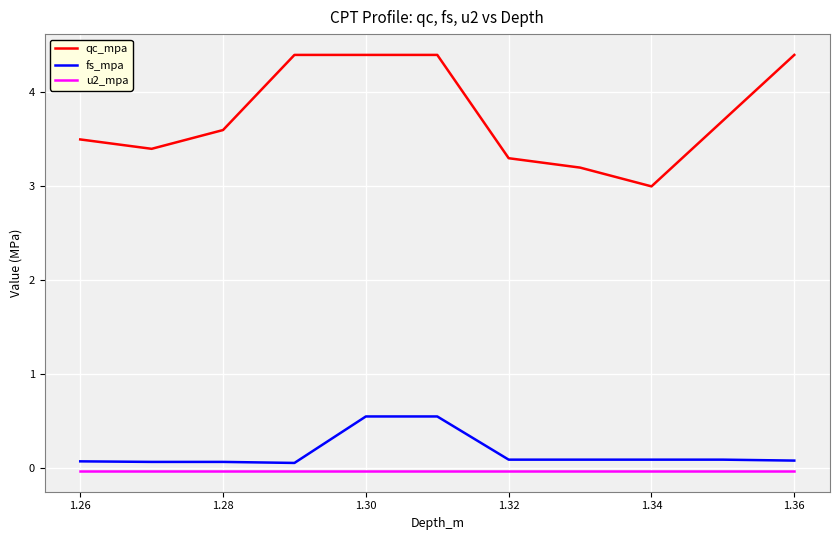

What is the difference between the maximum and minimum values in the qc_mpa series?

1.4